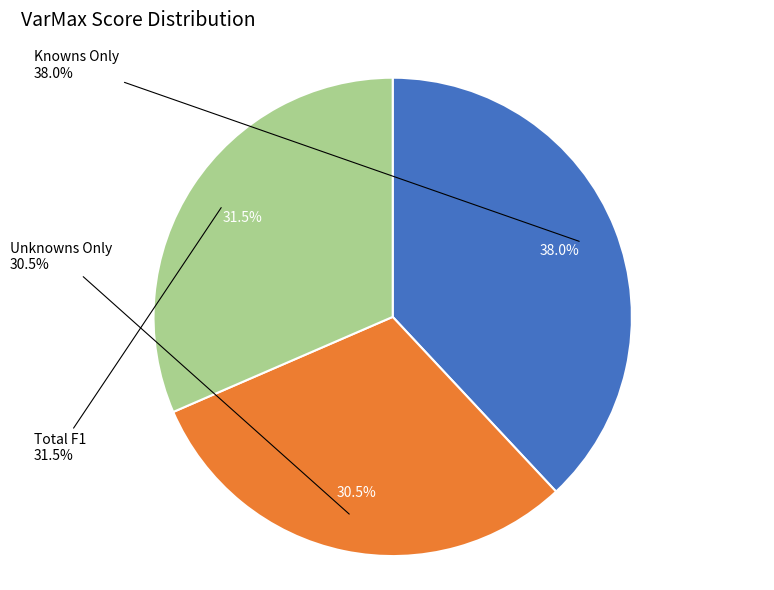

To the nearest percent, what is the combined percentage of Unknowns Only and Total F1?

62%